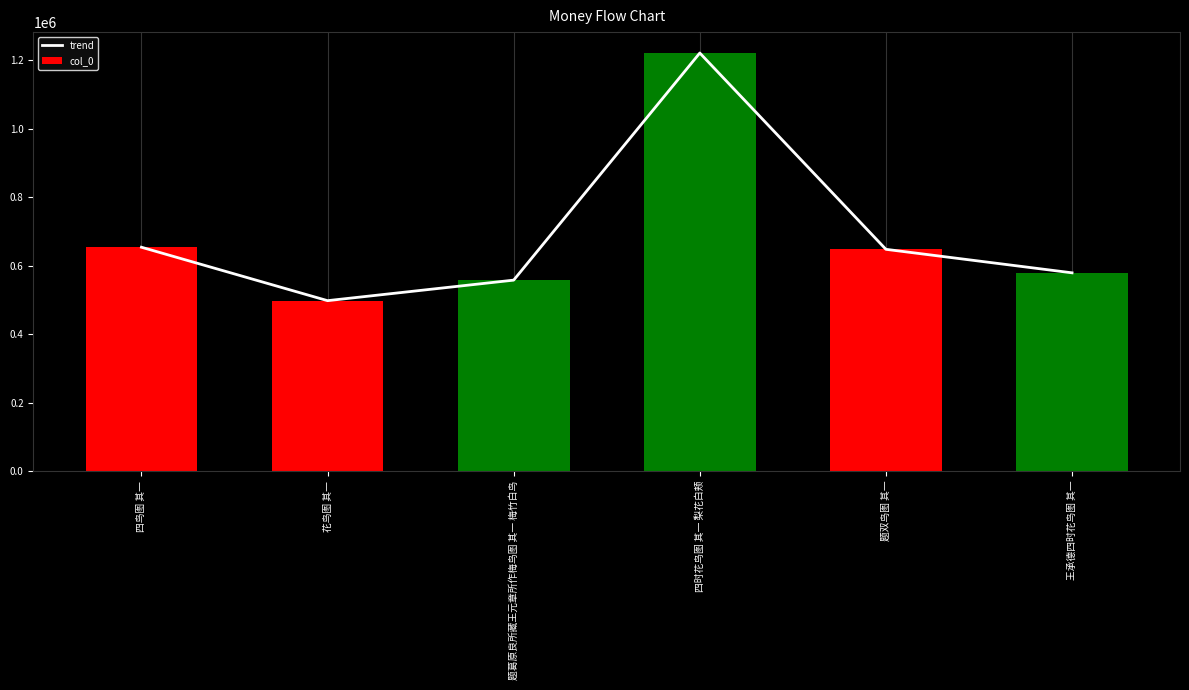

What is the average value of the trend series?

692970